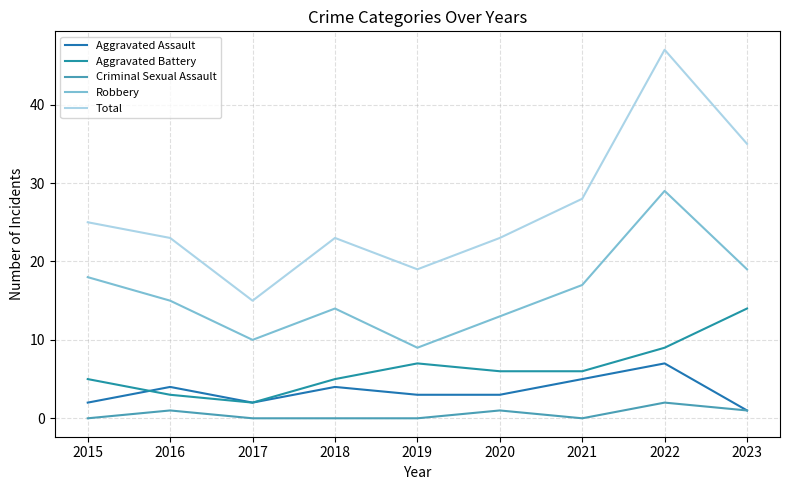

At 2018, list the series in order from largest to smallest.

Total, Robbery, Aggravated Battery, Aggravated Assault, Criminal Sexual Assault